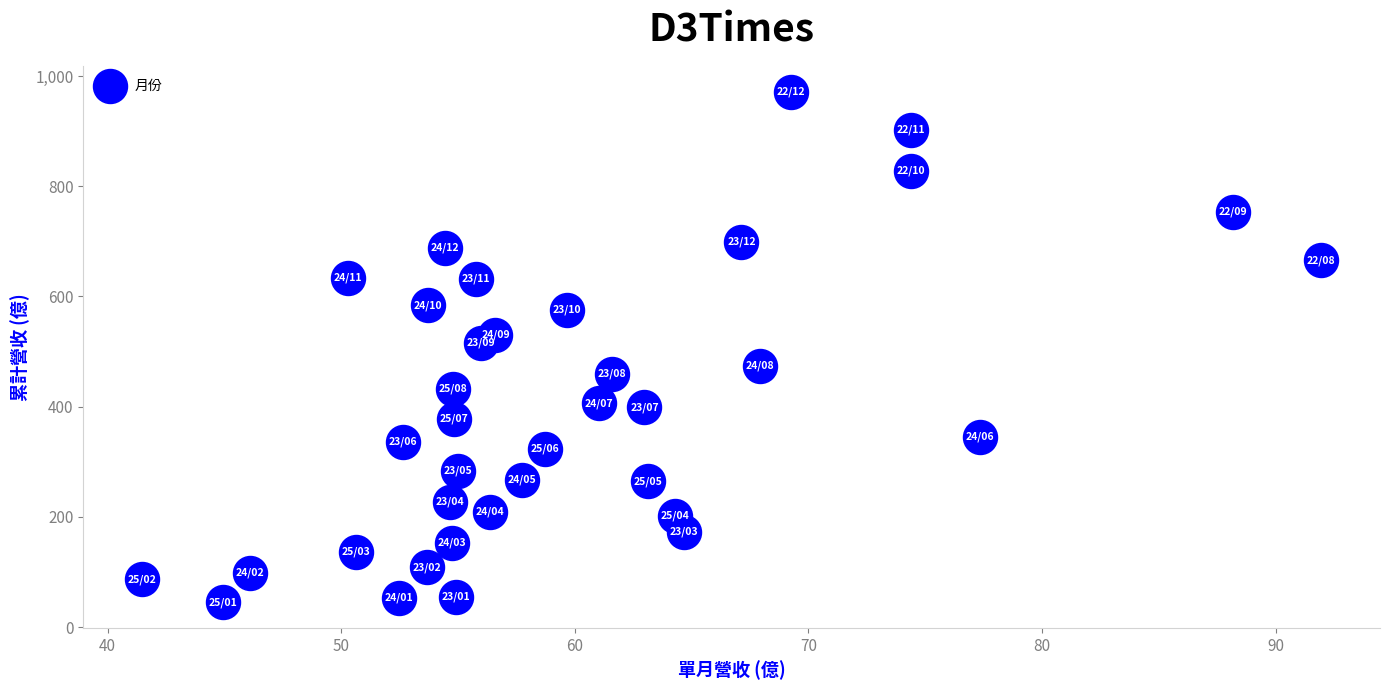

What is the range of X values (max minus min)?

50.5